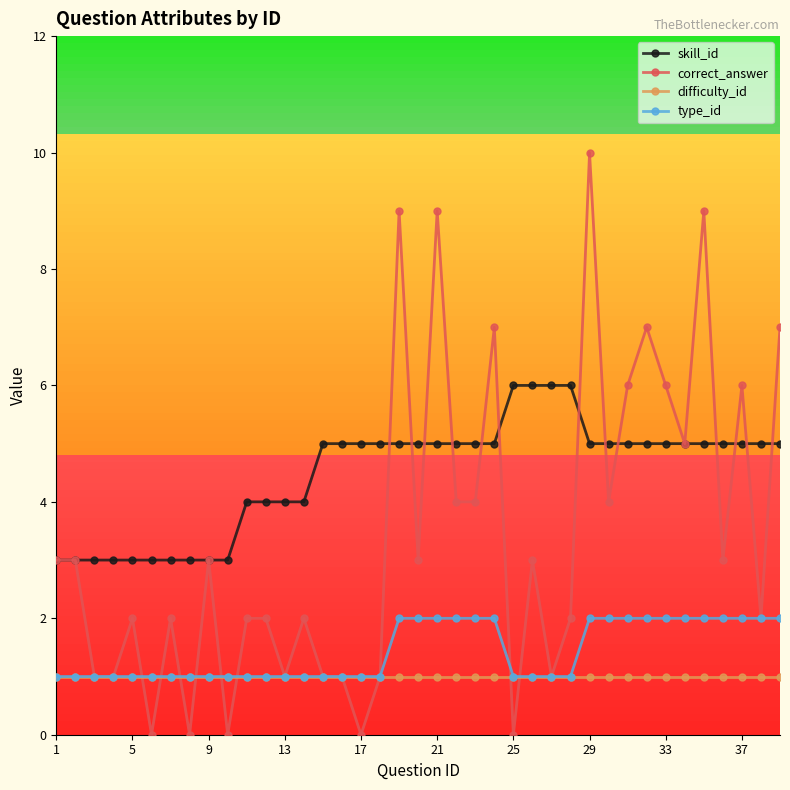

Which series has the largest range (max minus min)?

correct_answer